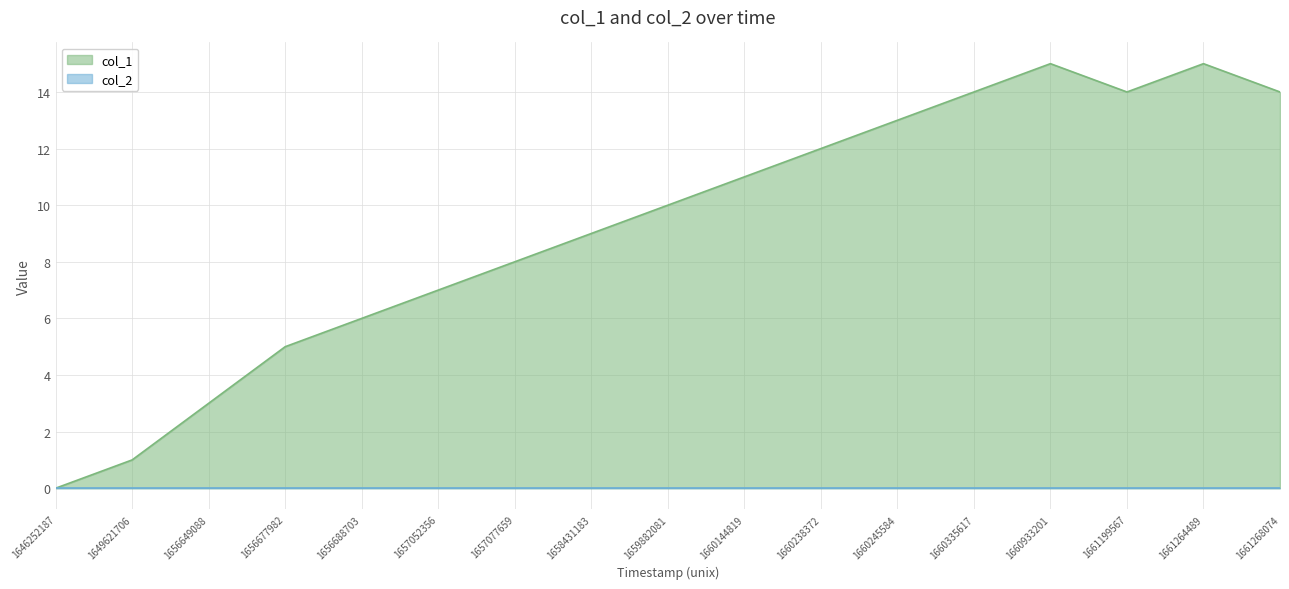

Where is the data nearest to the value 7?

1657052356